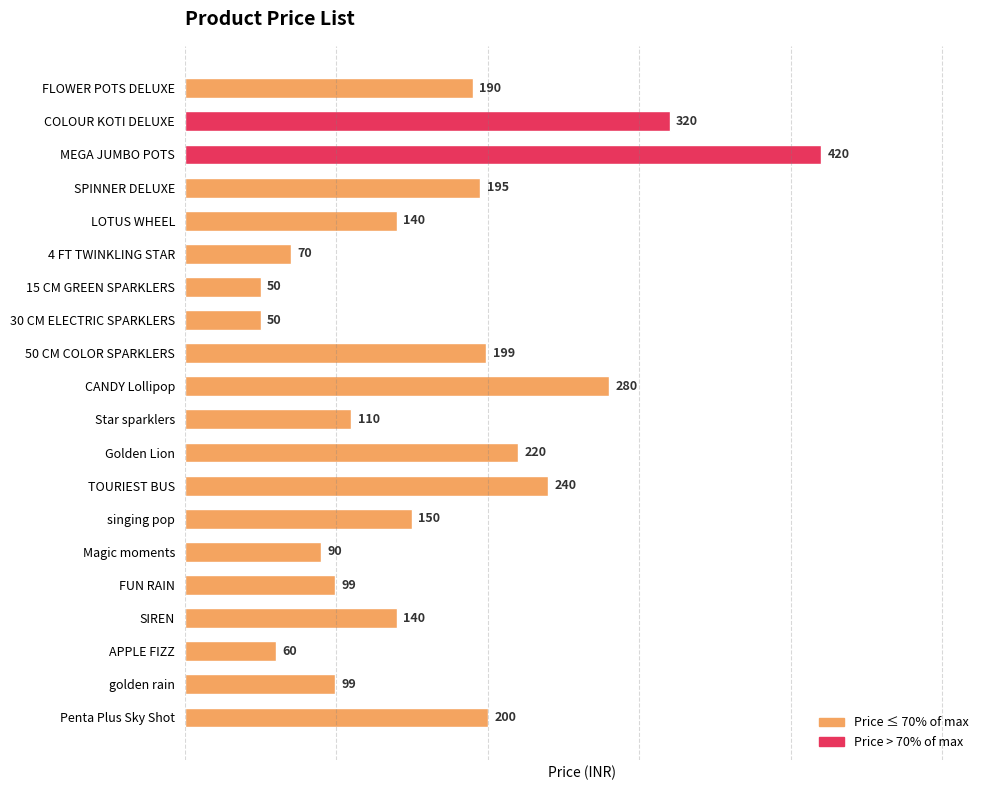

What is the approximate value at FUN RAIN?

99